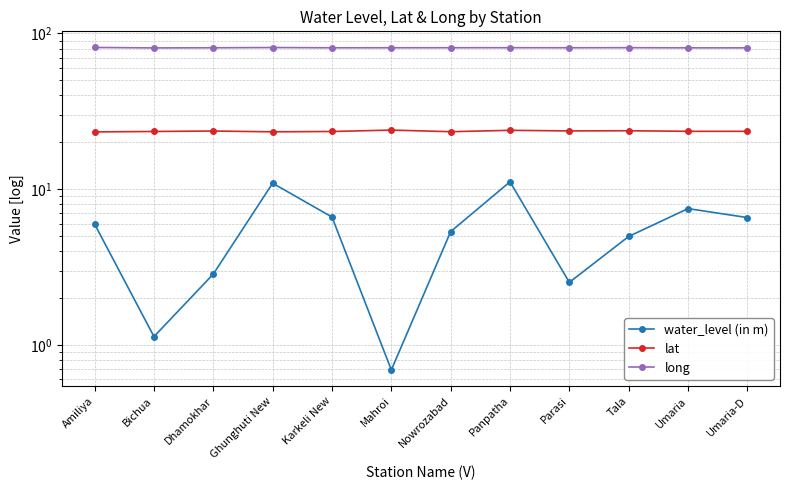

What value does the water_level (in m) series have at Ghunghuti New?

10.9